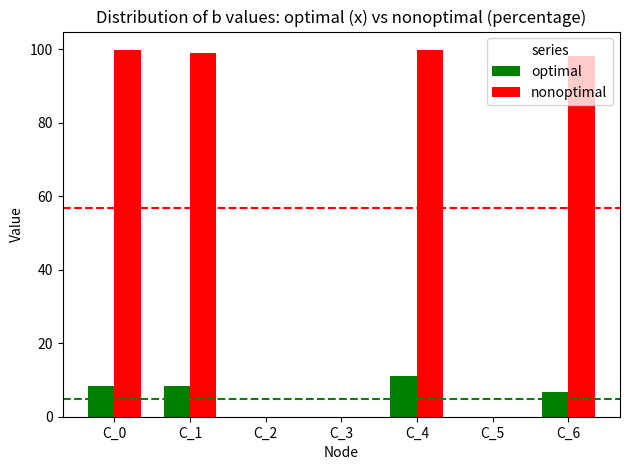

What is the sum of all optimal values?

34.5